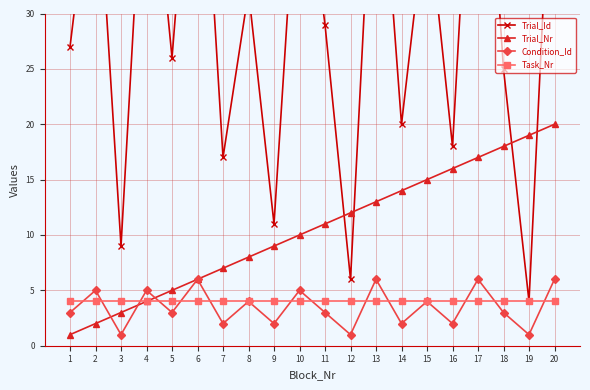

List the labels in order of Task_Nr value, smallest first.

1, 2, 3, 4, 5, 6, 7, 8, 9, 10, 11, 12, 13, 14, 15, 16, 17, 18, 19, 20